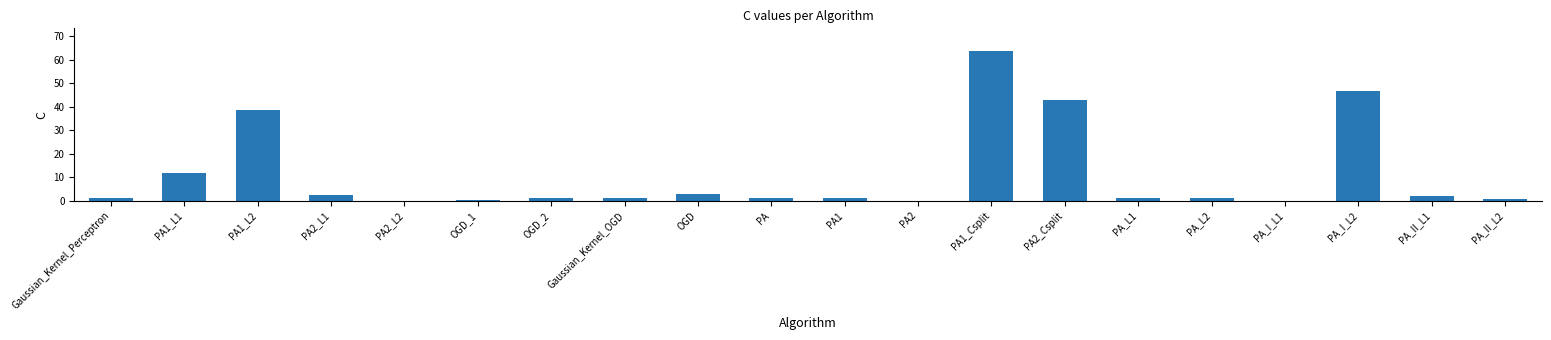

What is the sum of all values?

219.3